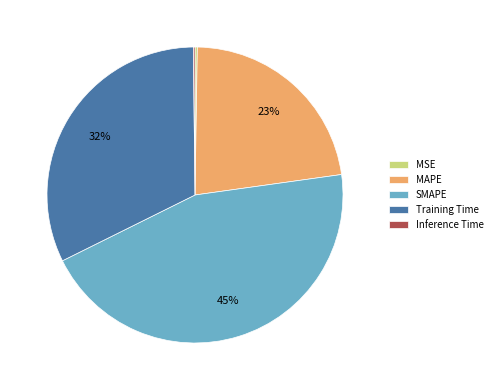

To the nearest percent, what is the average slice percentage?

20%